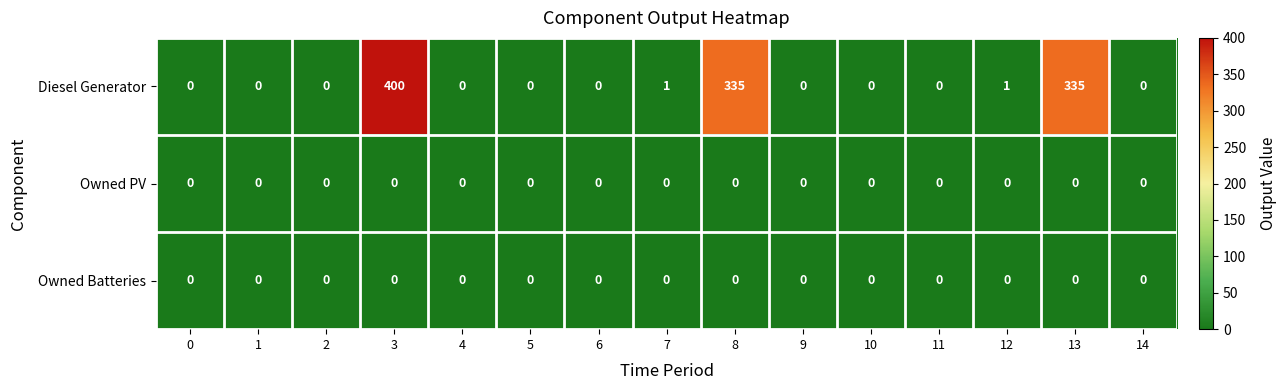

What is the spread (max minus min) of values at 8?

335